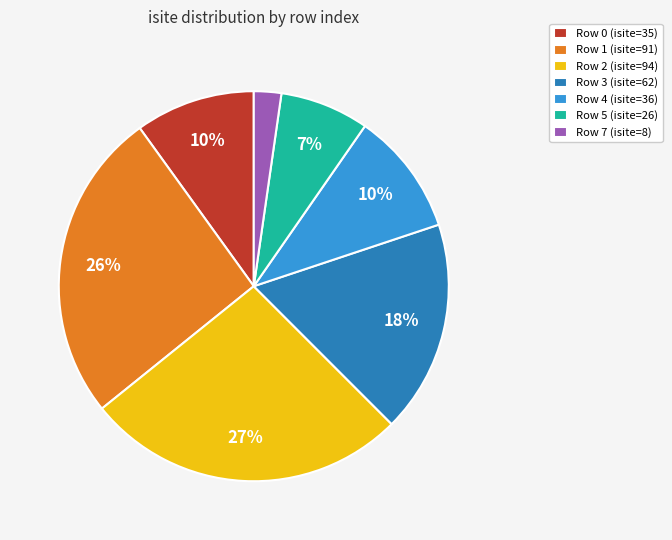

Combined, do Row 7 (isite=8) and Row 1 (isite=91) account for over 50%?

No